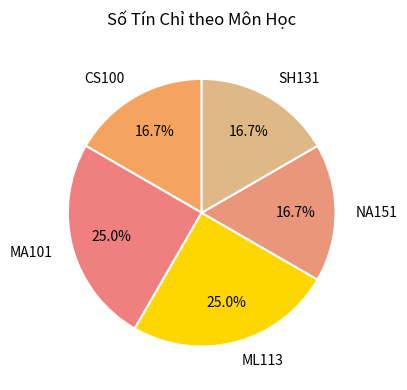

Approximately how many times larger is the value at CS100 compared to NA151?

1.0